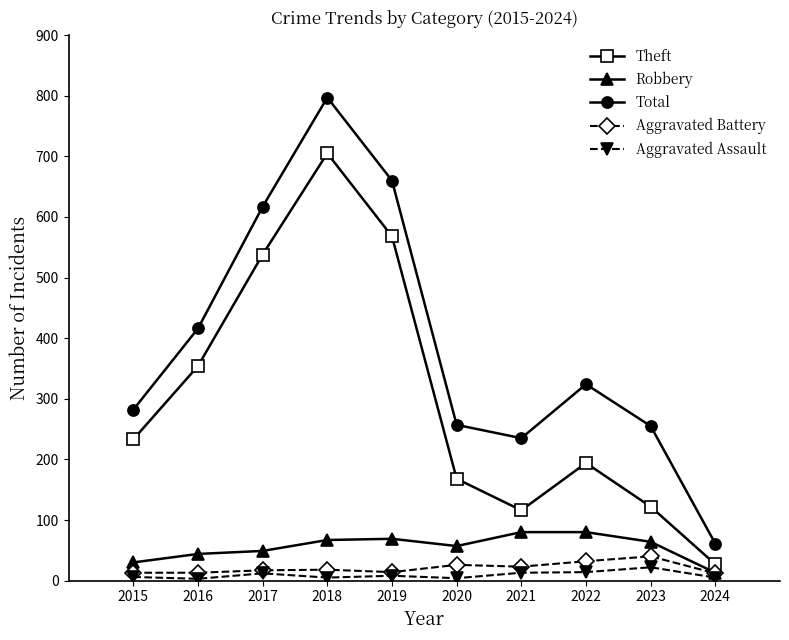

The value of Robbery at 2020 is 22. True or false?

False